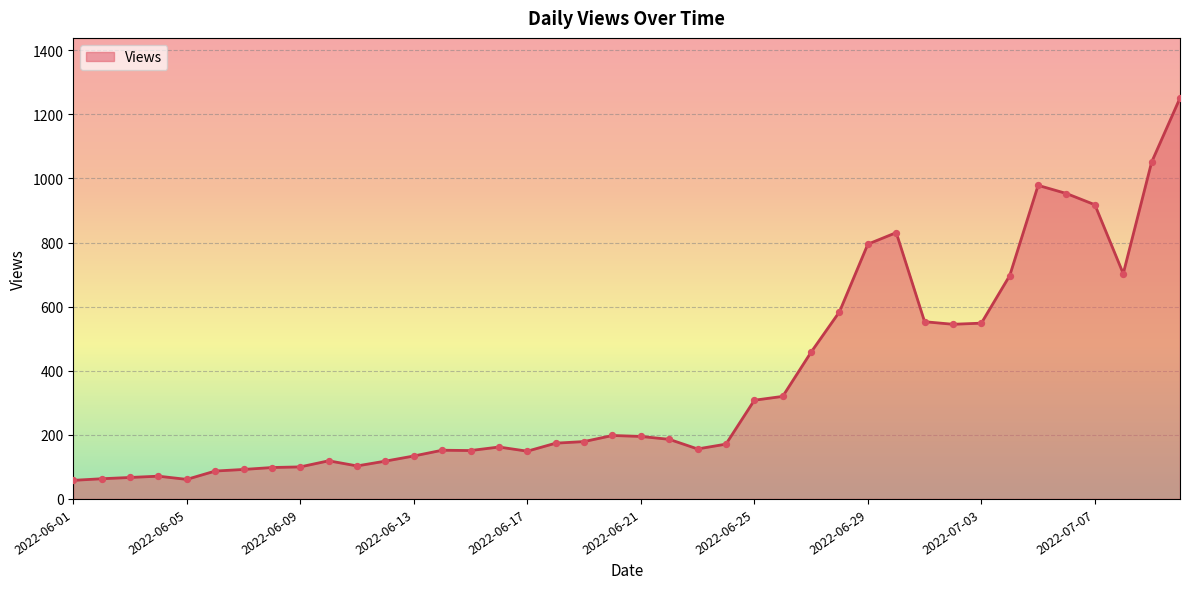

What is the maximum value shown in the chart?

1251.0